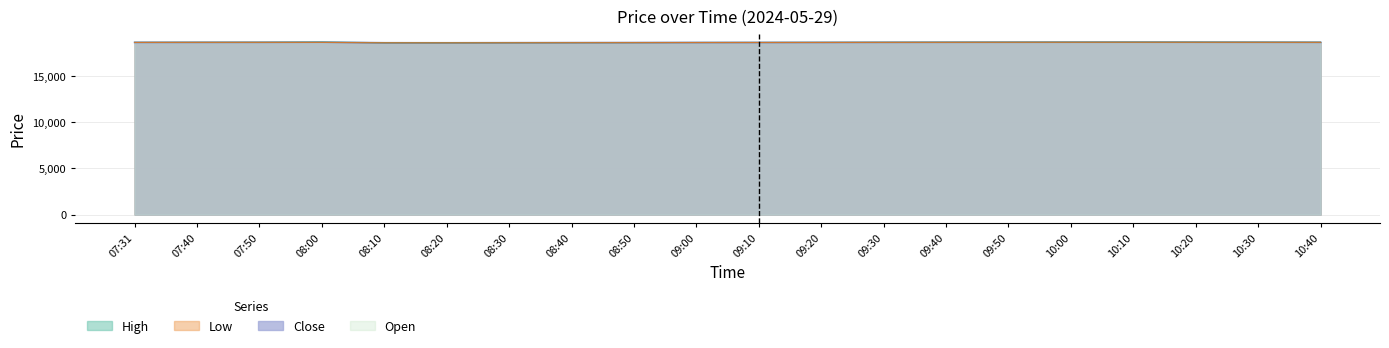

Is it true that Low equals 7290.3 at 09:20?

False